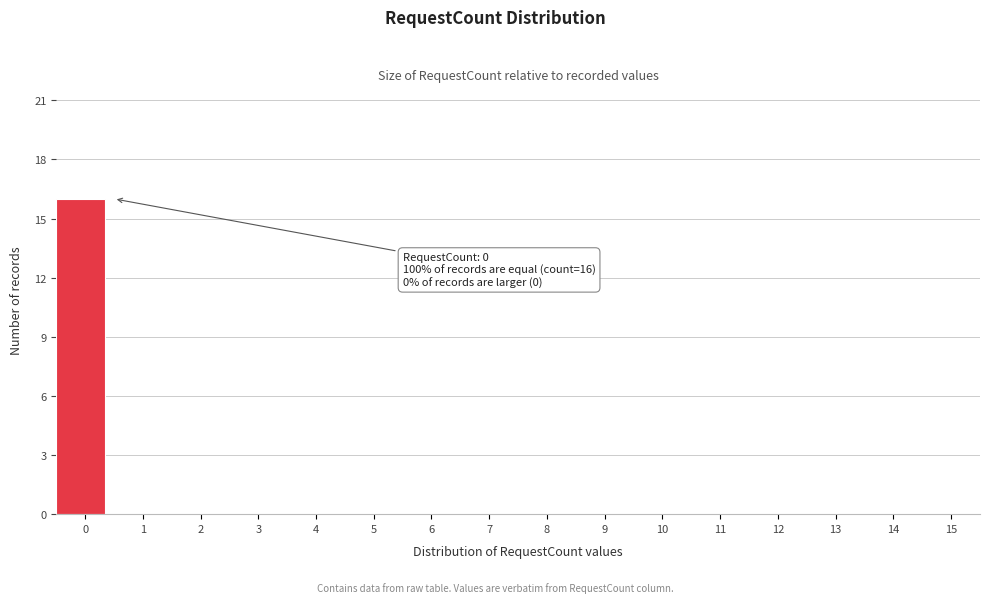

Reading left to right, transcribe all the data shown in this chart.

0=16	1=0	2=0	3=0	4=0	5=0	6=0	7=0	8=0	9=0	10=0	11=0	12=0	13=0	14=0	15=0